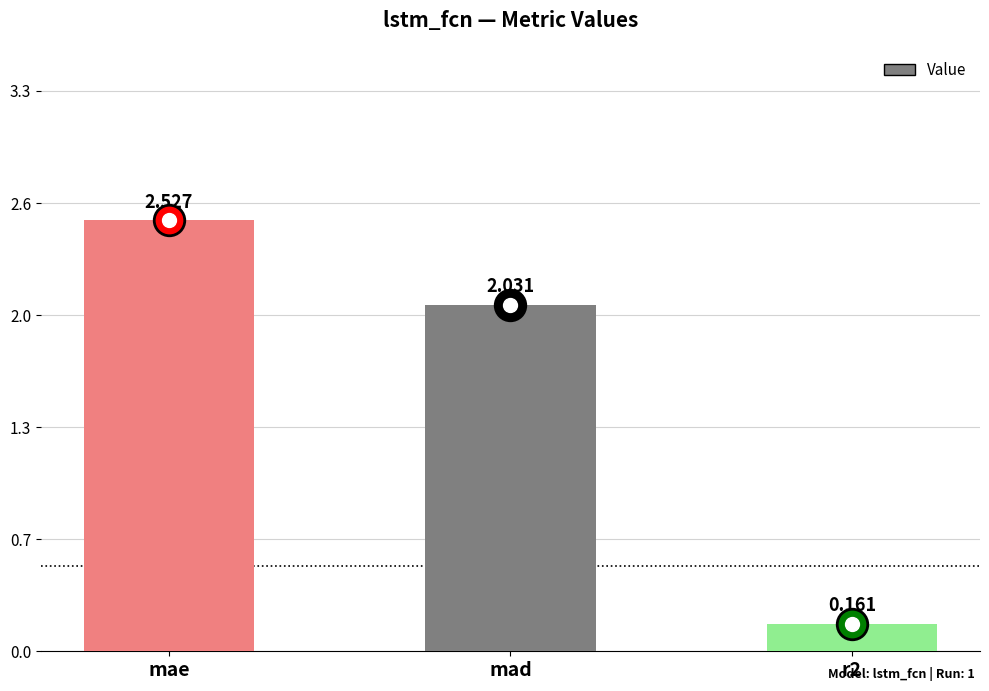

What is the maximum value shown in the chart?

2.5